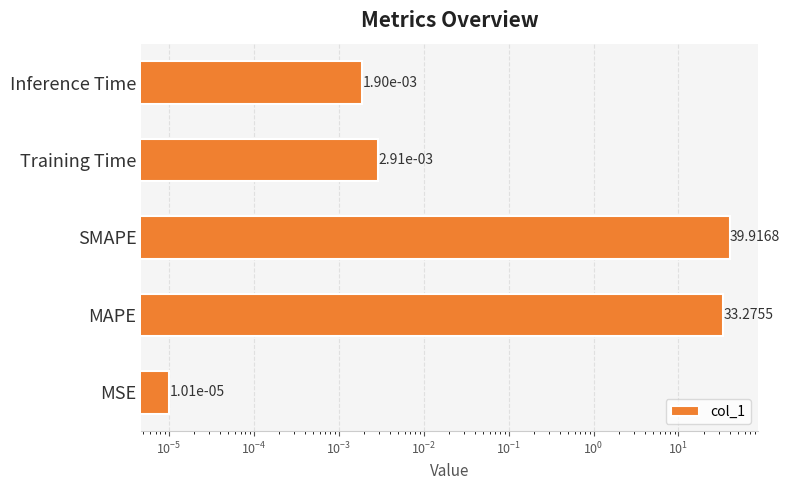

Count the number of data series in this chart.

1